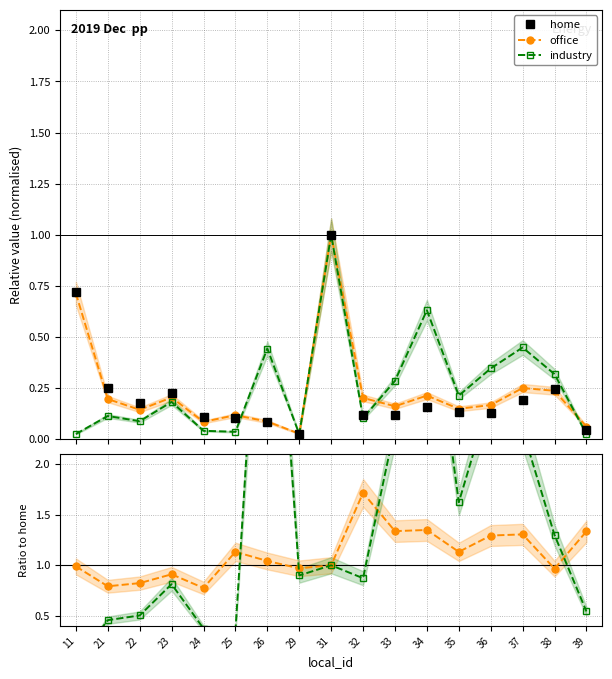

What is the sum of the industry values at 26 and 39?

5.9